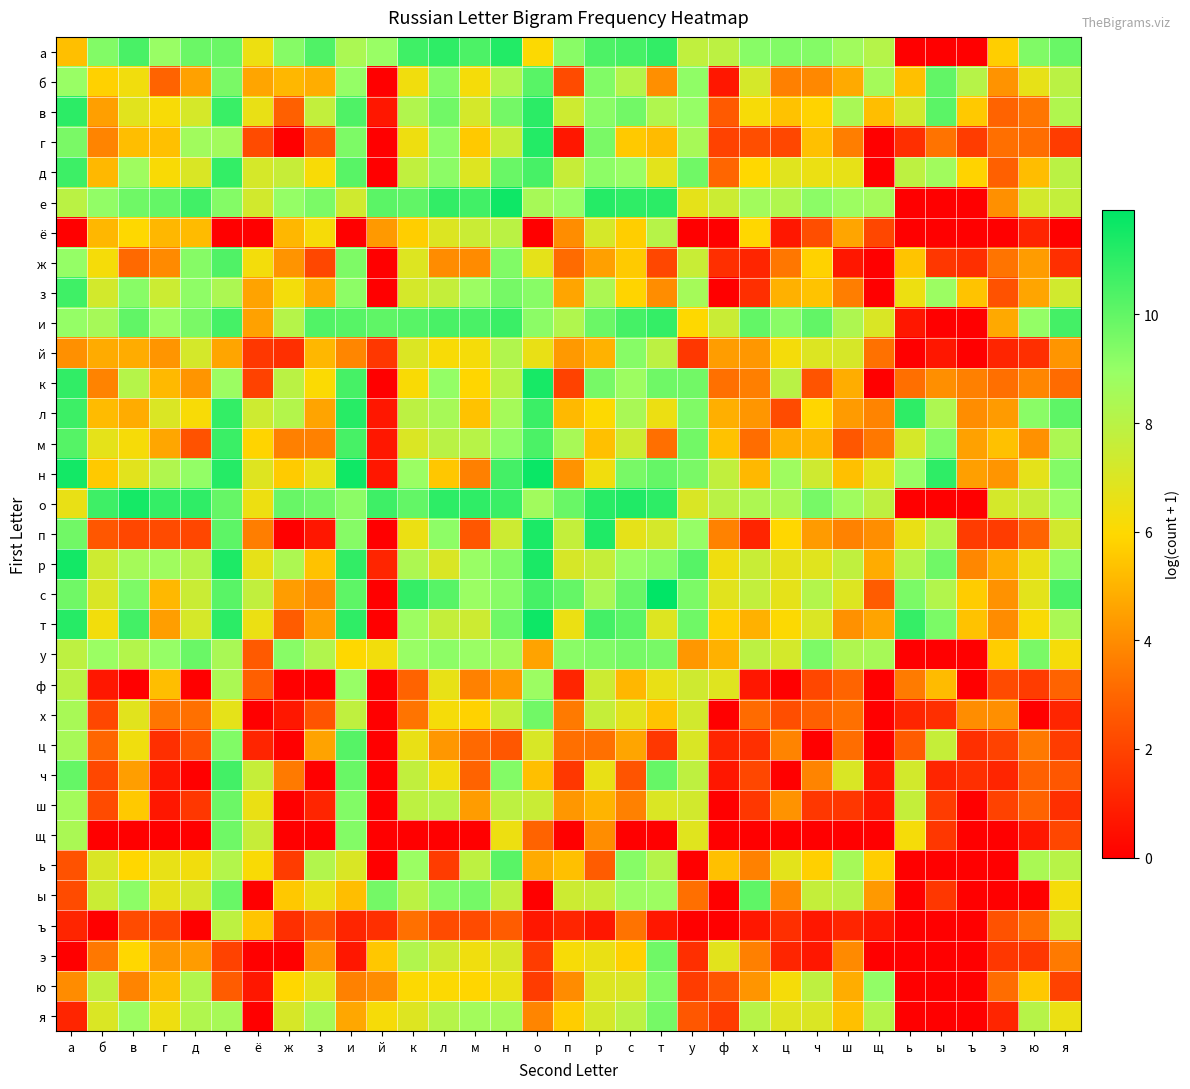

List the series in order of their peak value, lowest first.

ъ, ё, ф, й, ю, я, х, щ, э, ш, у, ы, ь, б, ц, ж, ч, з, м, и, д, в, л, г, а, п, к, о, р, е, т, н, с